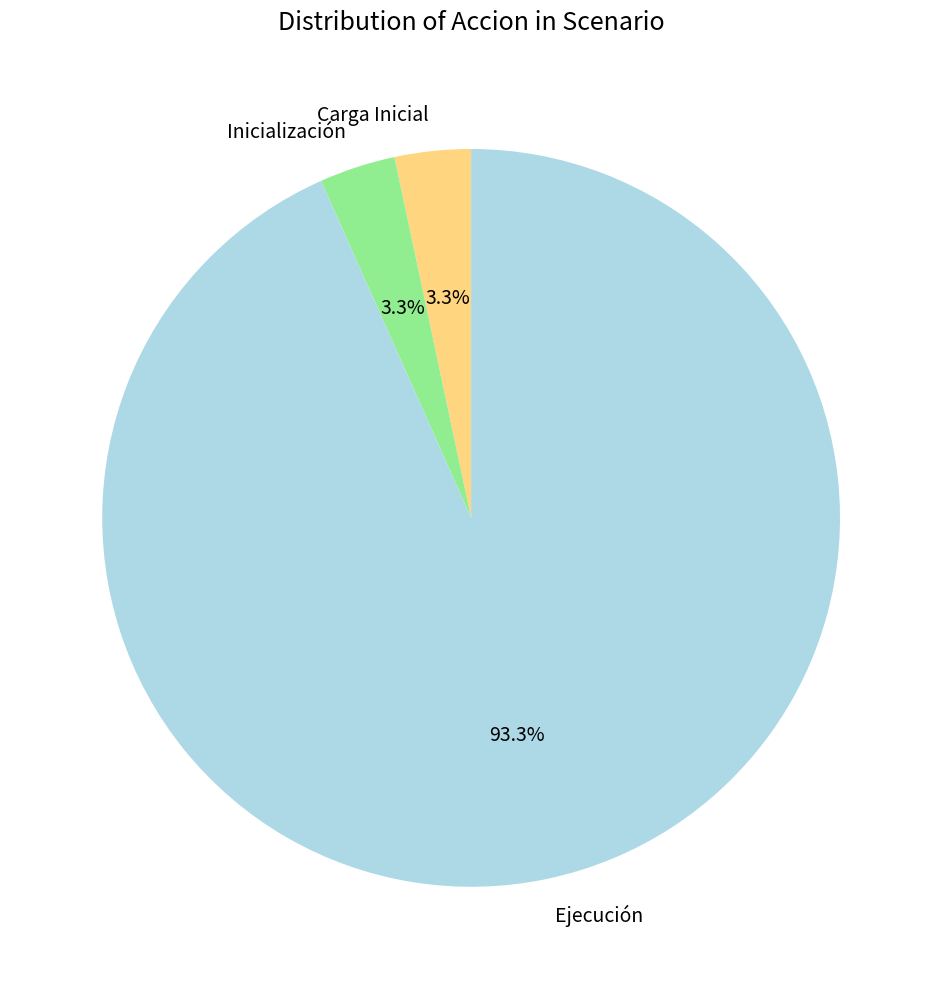

Which has a higher value, Inicialización or Ejecución?

Ejecución